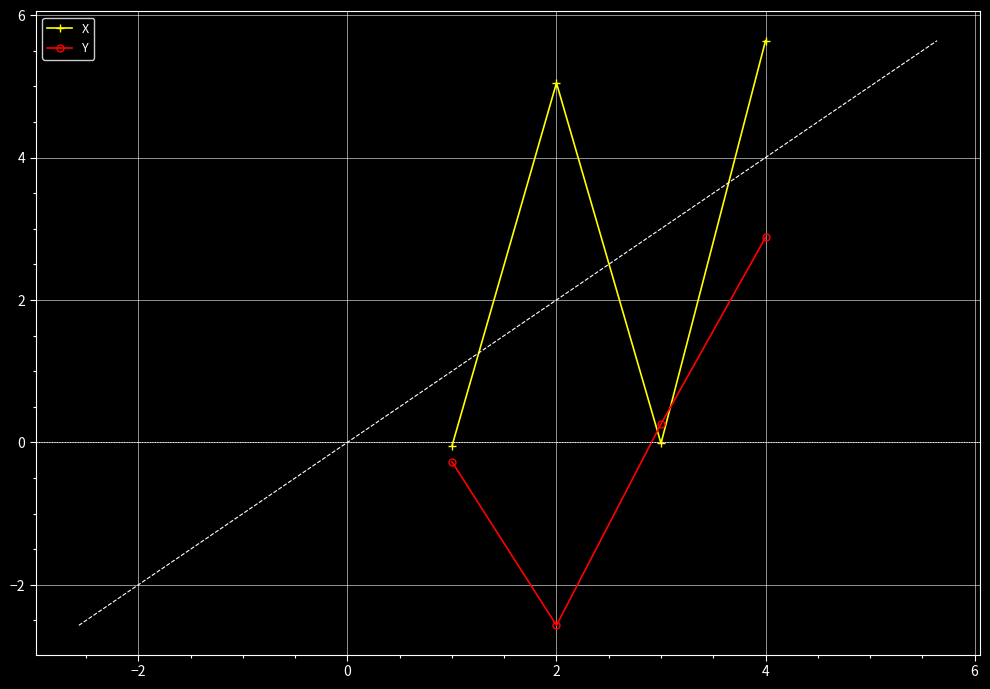

Which series has the largest total across all categories?

X